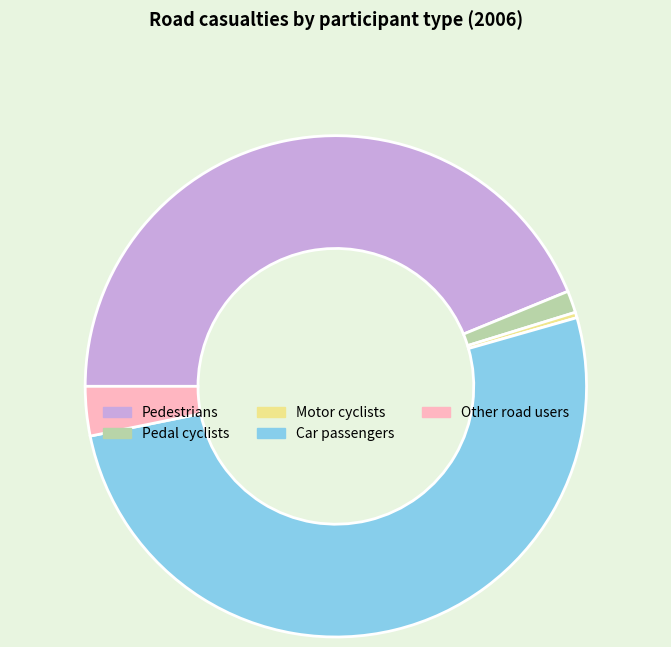

Count the number of slices in the pie.

5